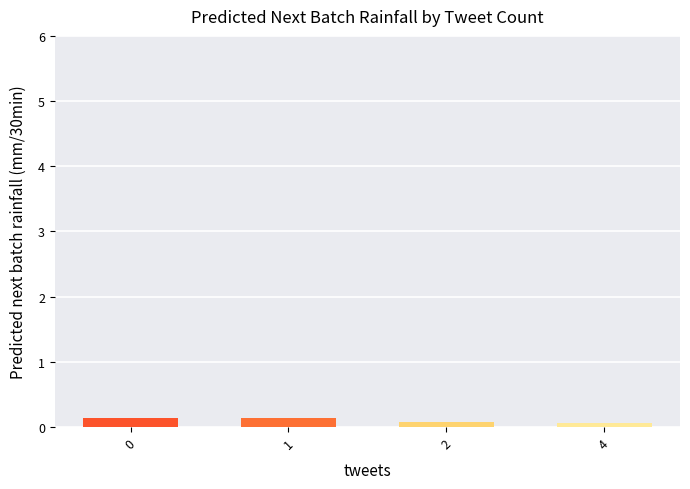

Count the number of data series in this chart.

1